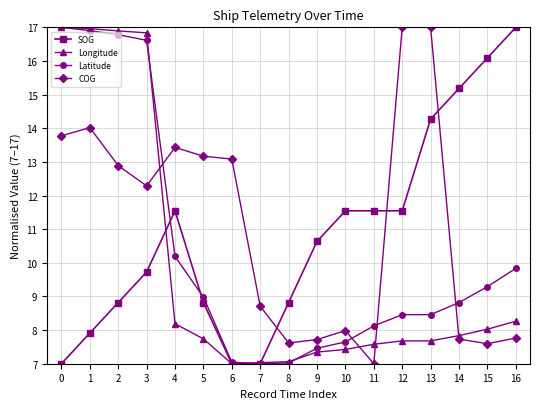

Rank the series at 15 from lowest to highest value.

COG, Longitude, Latitude, SOG